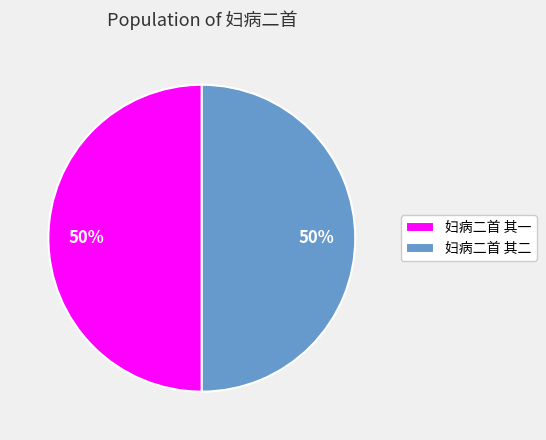

True or false: 妇病二首 其二 accounts for 42% of the total.

False